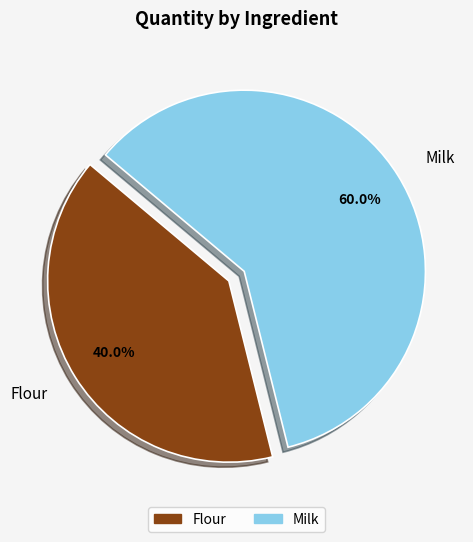

What is the ratio of the value at Milk to the value at Flour?

1.5